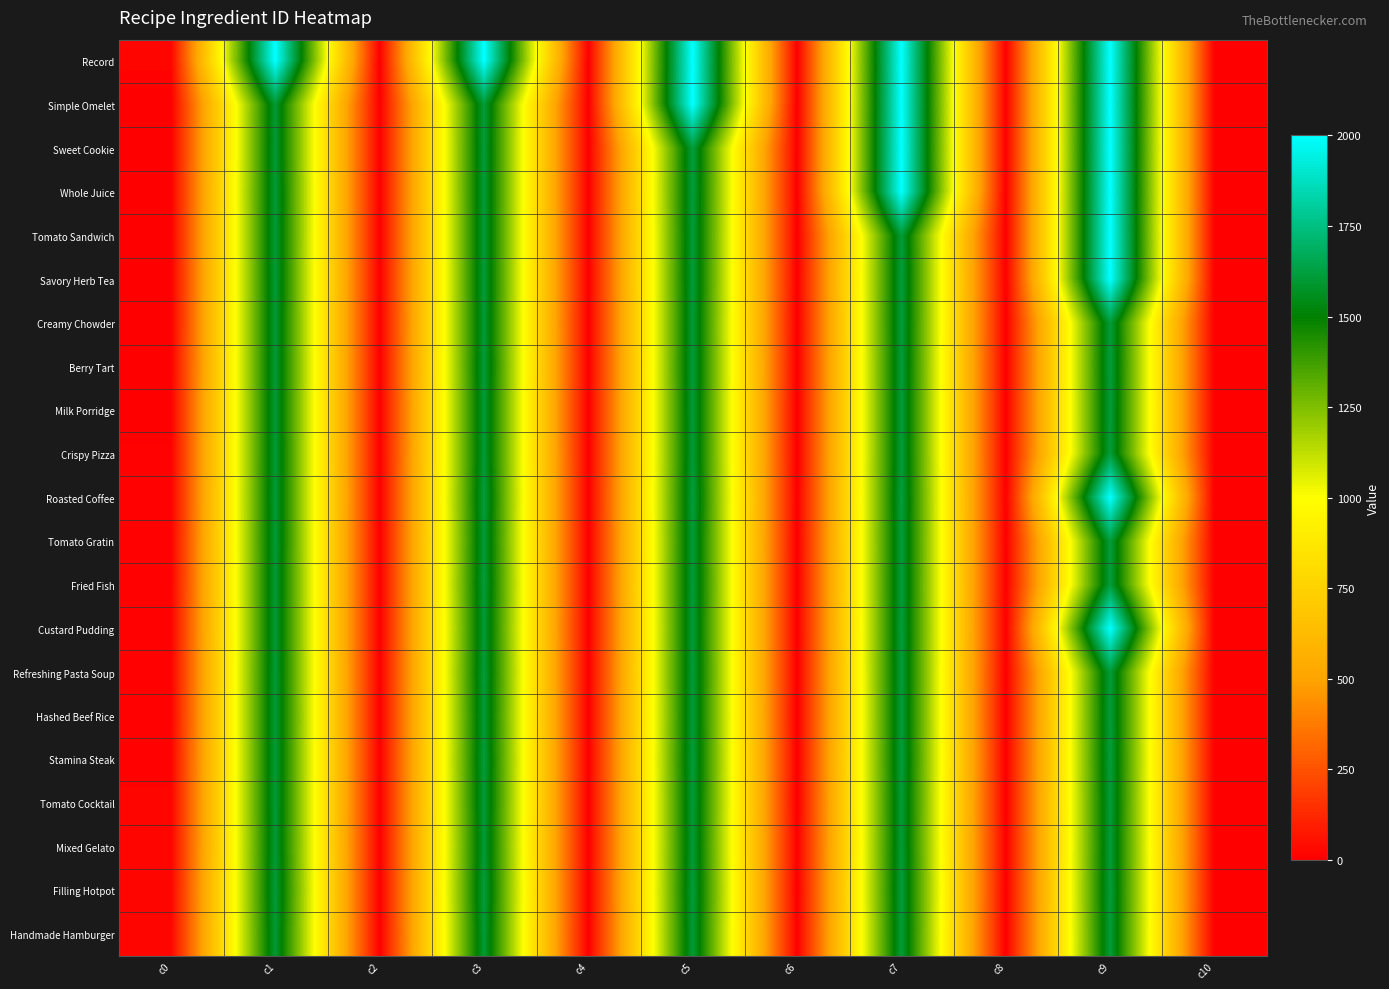

Which series has the largest total across all categories?

Record